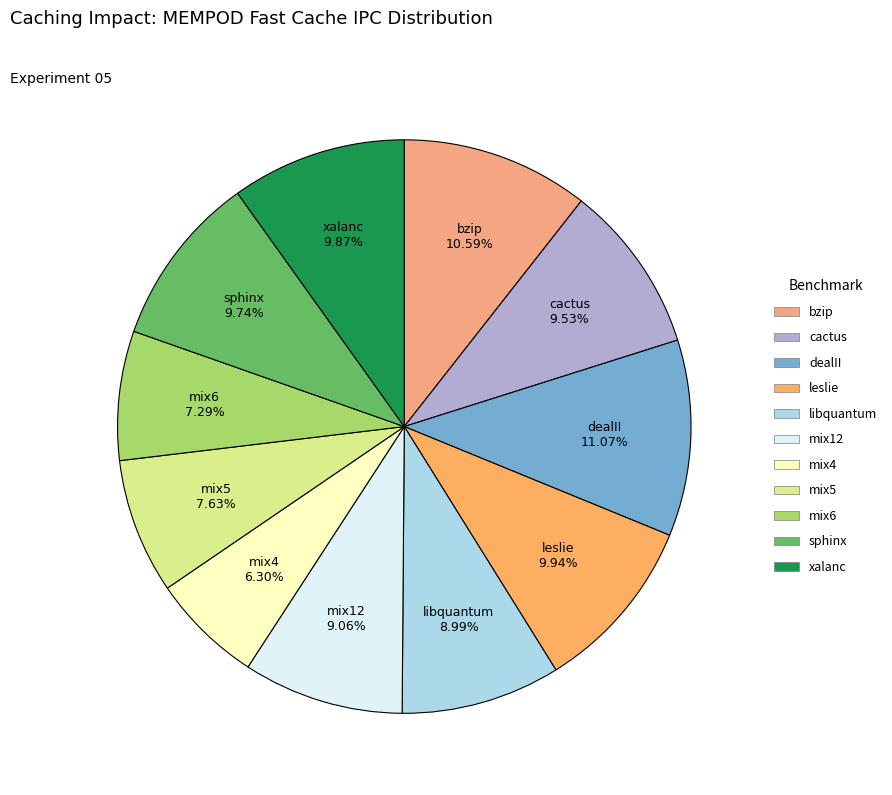

Approximately how many times larger is the value at mix4 compared to sphinx?

0.6